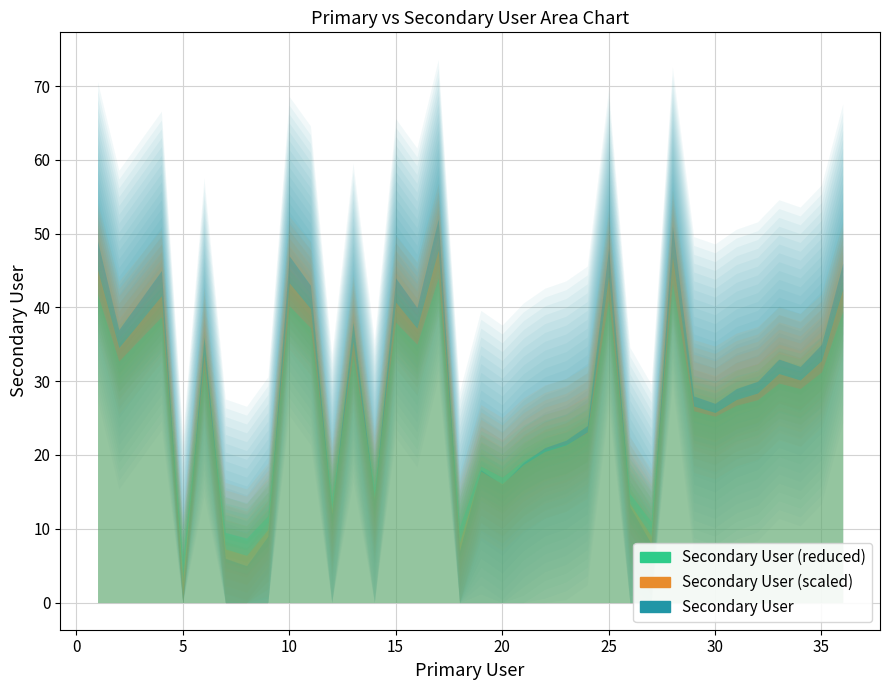

What is the sum of all Secondary User values?

1026